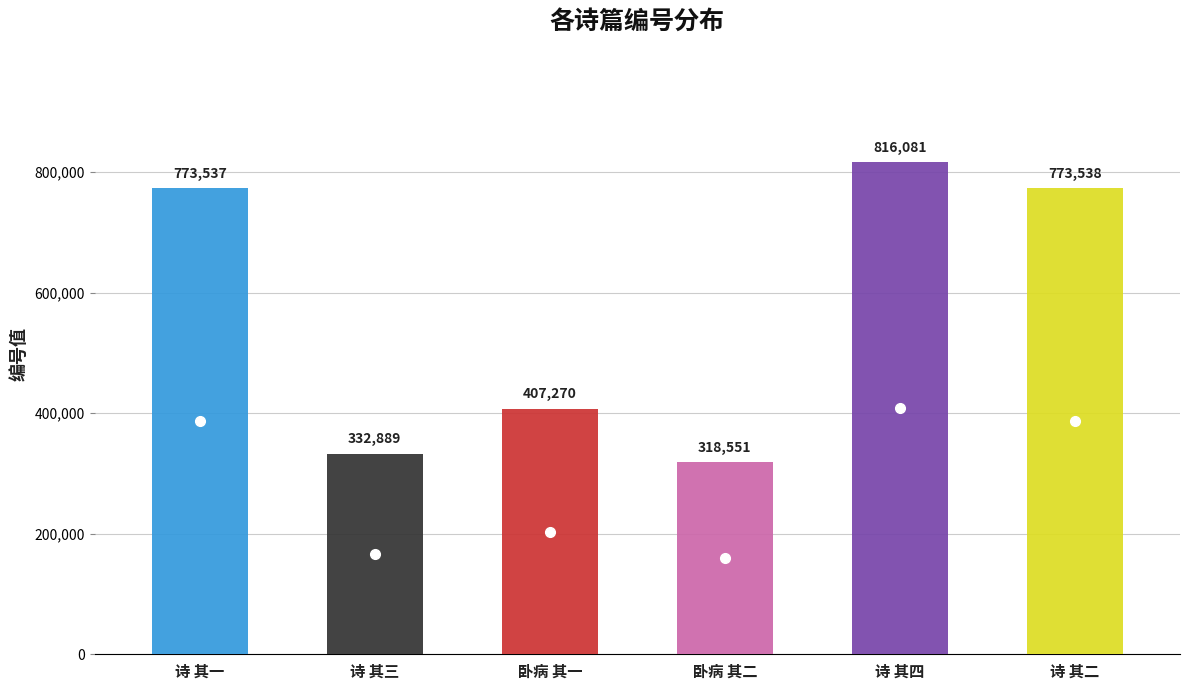

Reading left to right, transcribe all the data shown in this chart.

773537	332889	407270	318551	816081	773538